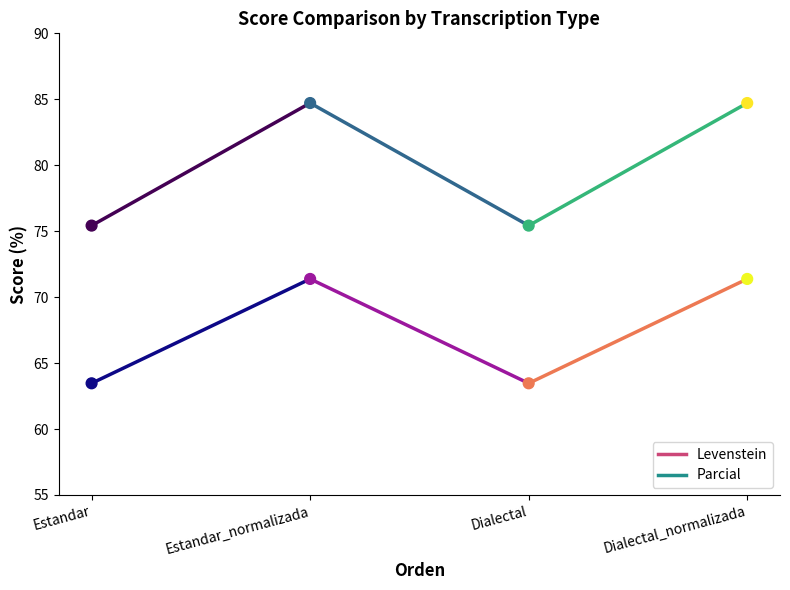

Is the value of Parcial at Estandar greater than the value of Levenstein at Estandar?

Yes